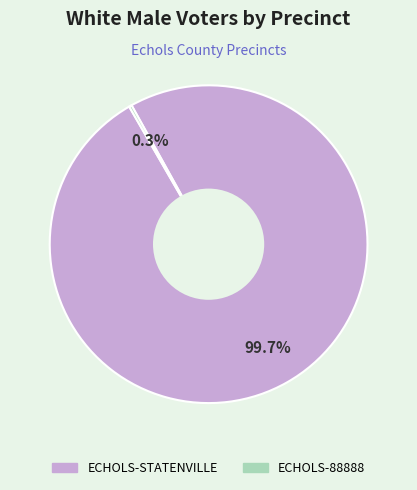

Is there a majority slice in this chart?

Yes